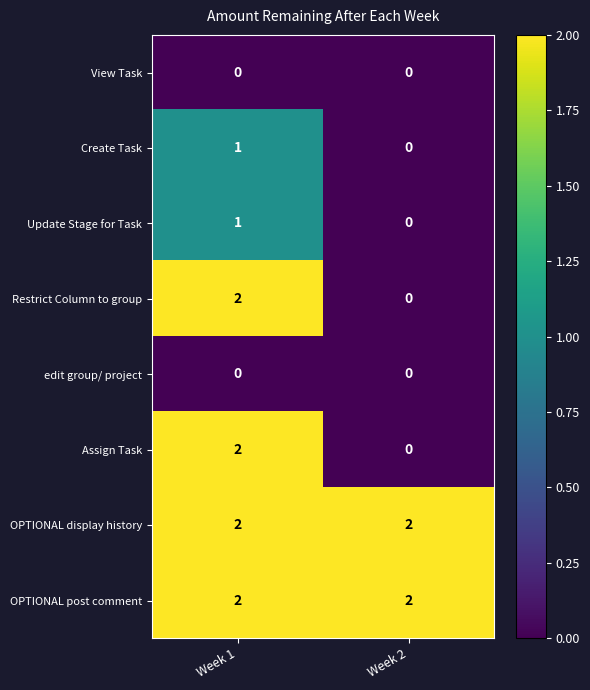

What is the total value across all series at Week 1?

10